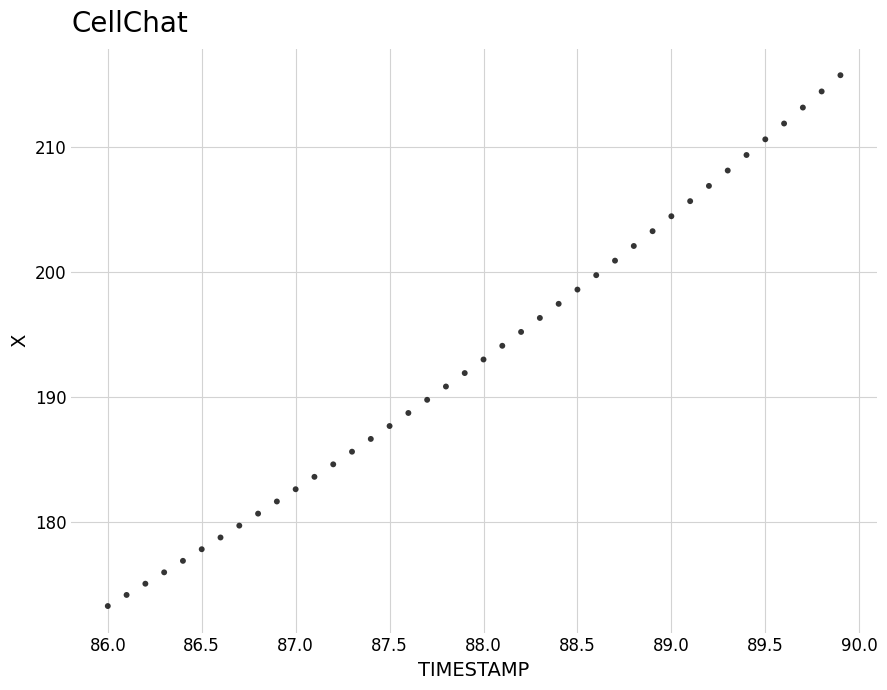

What is the range of Y values (max minus min)?

42.4